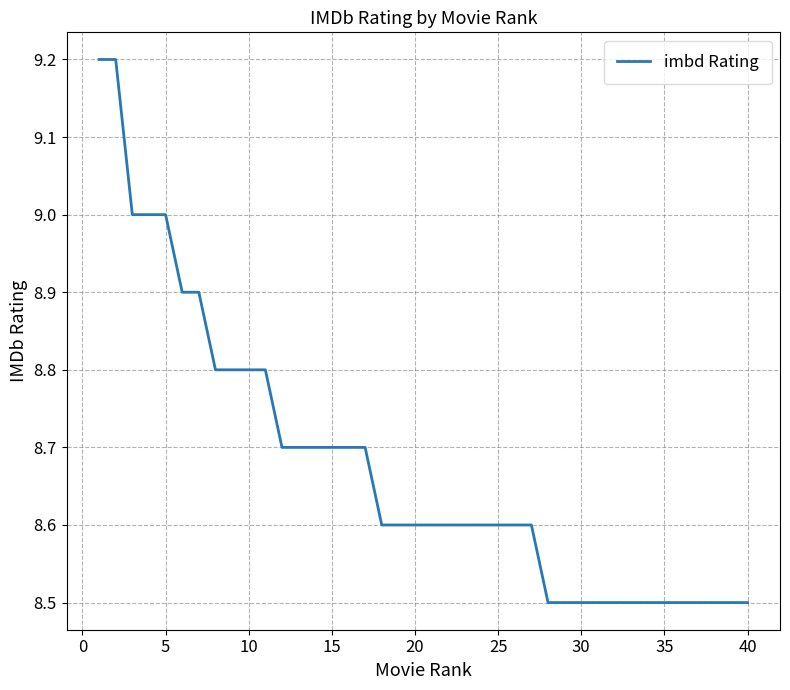

What is the smallest value displayed?

8.5